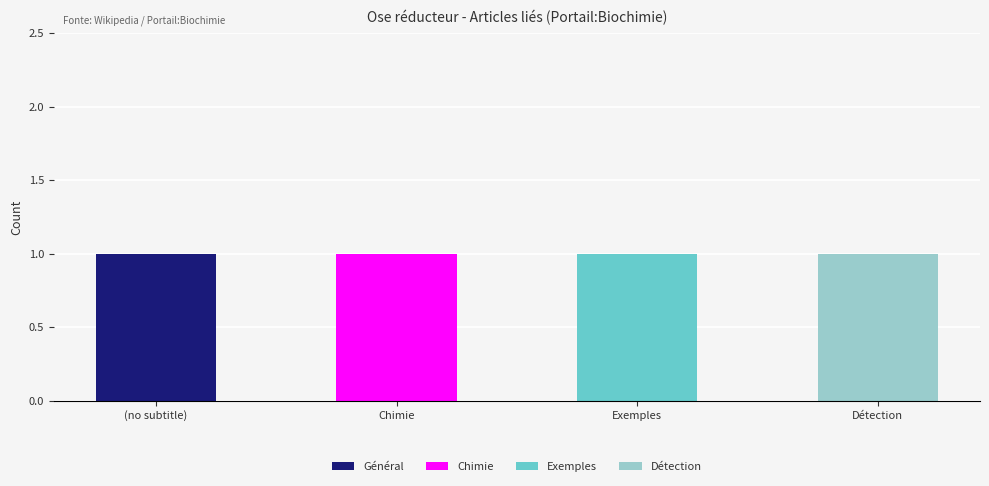

At which label does Général reach its peak?

(no subtitle)